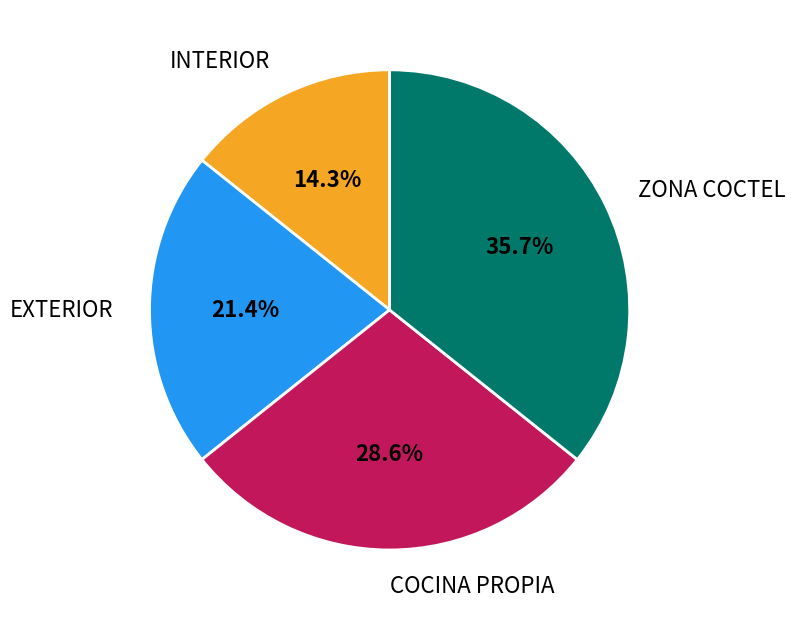

What percentage is NOT represented by COCINA PROPIA?

71.4%